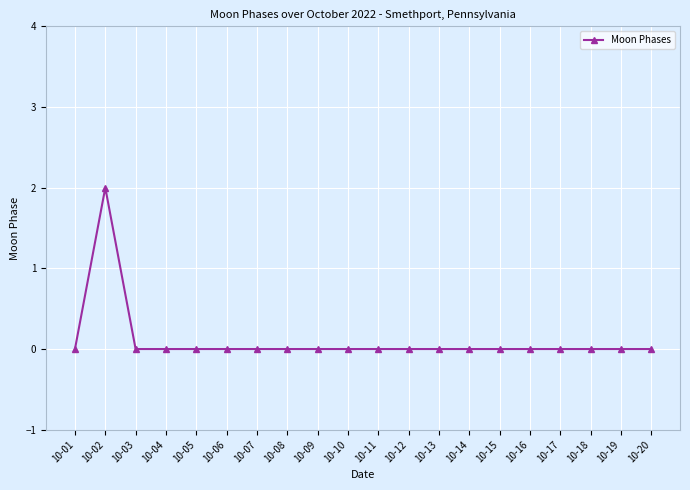

At which category does the chart reach its peak across all series?

10-02